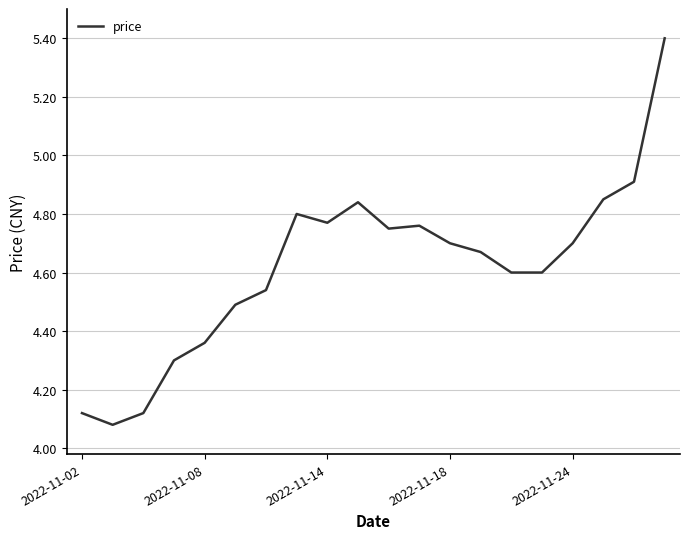

What is the maximum value shown in the chart?

5.4